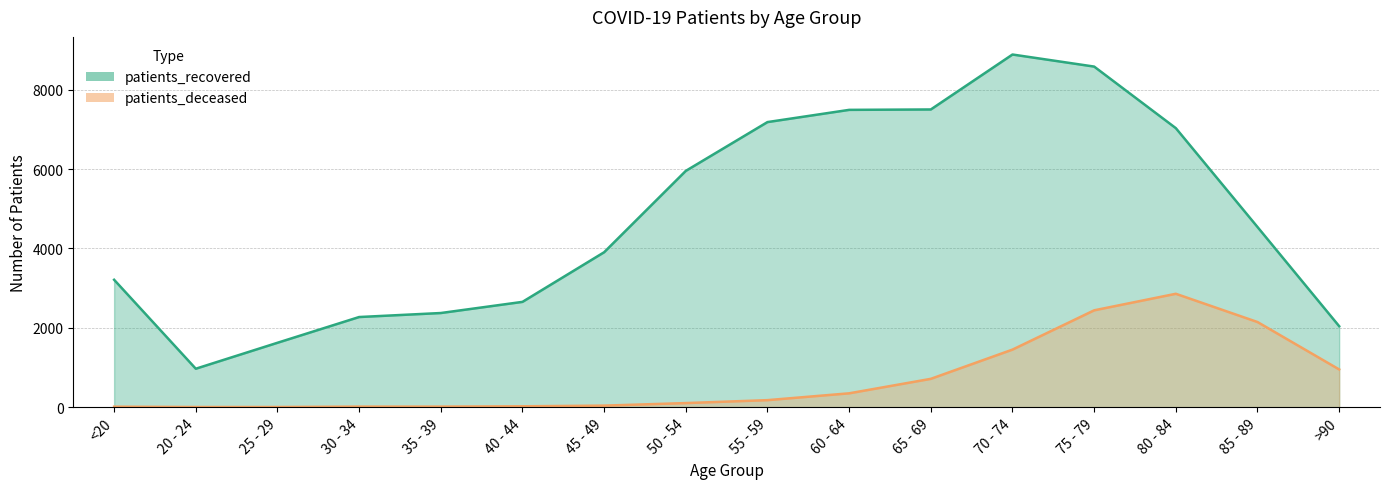

Rank the categories by patients_recovered value from highest to lowest.

70 - 74, 75 - 79, 65 - 69, 60 - 64, 55 - 59, 80 - 84, 50 - 54, 85 - 89, 45 - 49, <20, 40 - 44, 35 - 39, 30 - 34, >90, 25 - 29, 20 - 24